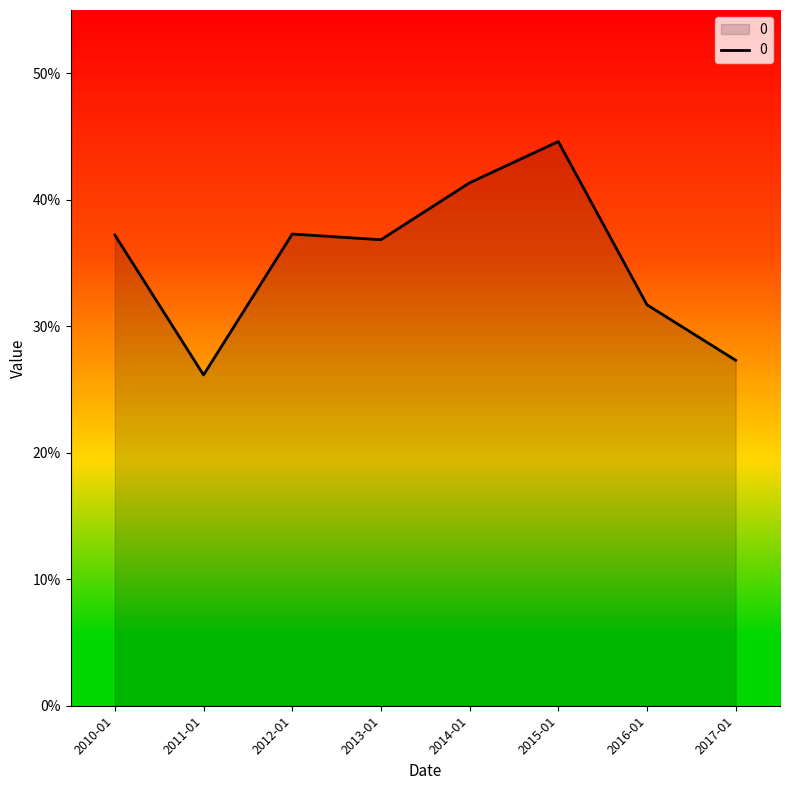

Does the chart have visible grid lines?

No